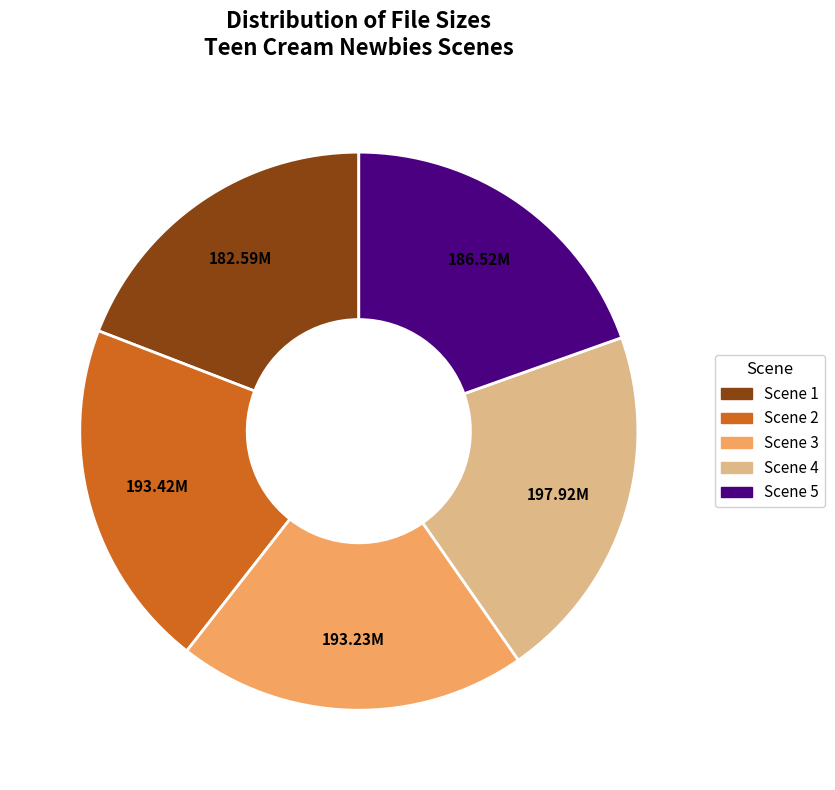

Is there any slice that represents more than half of the pie?

No